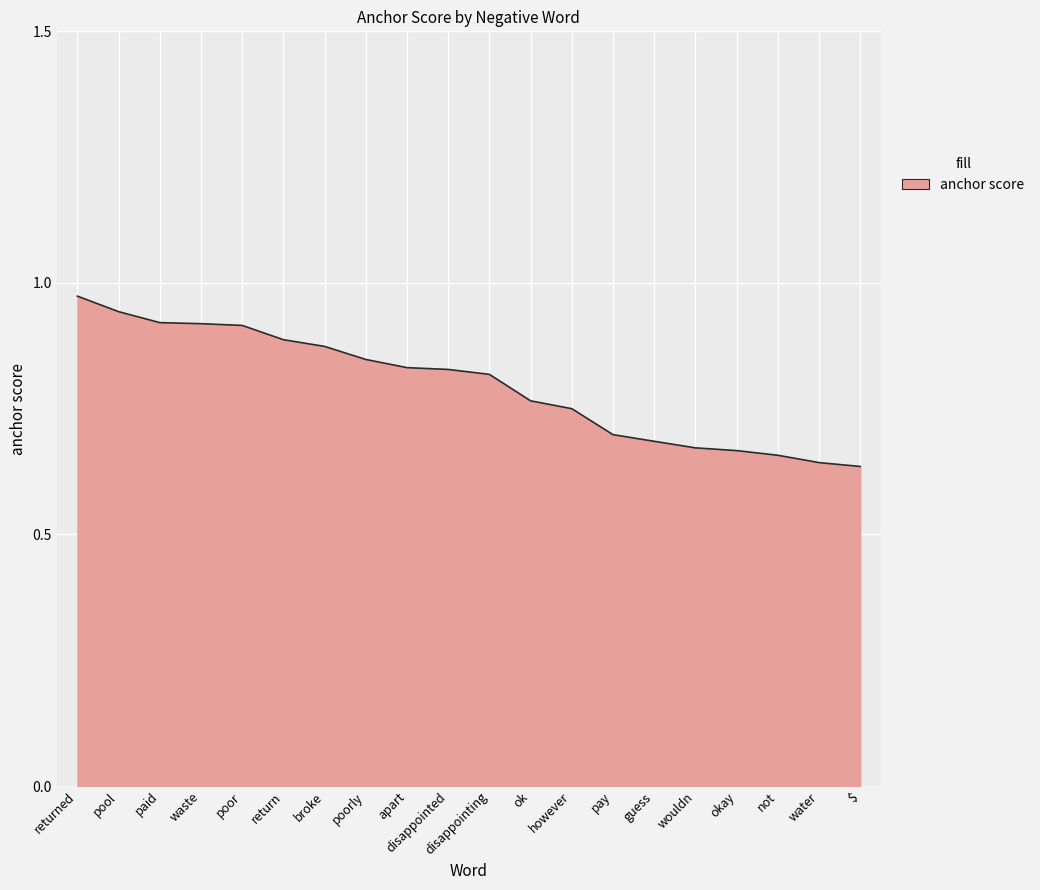

At which category does the chart reach its peak across all series?

returned